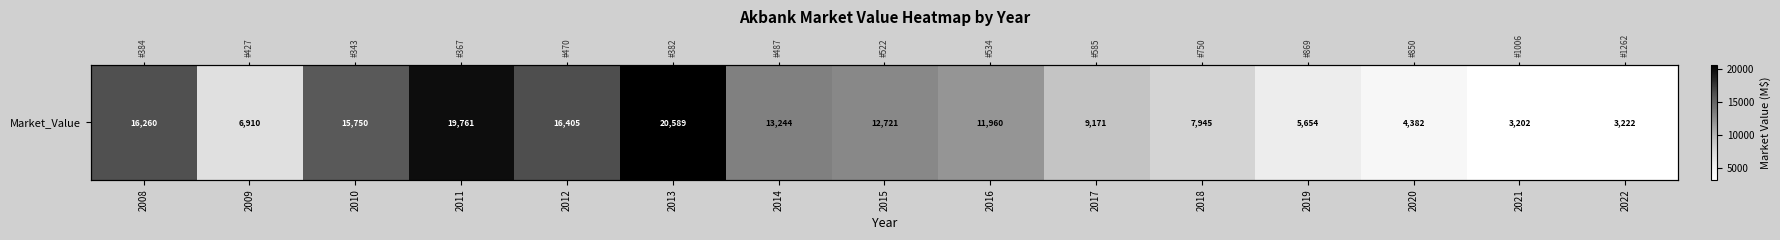

What is the smallest value displayed?

3202